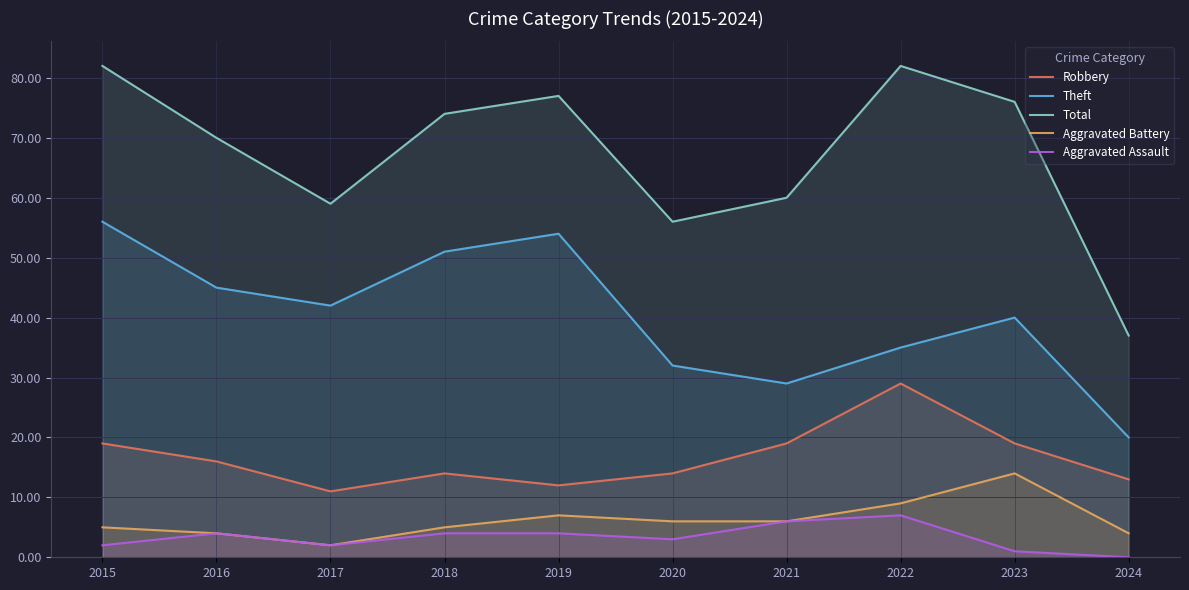

The value of Aggravated Battery at 2016 is 7. True or false?

False